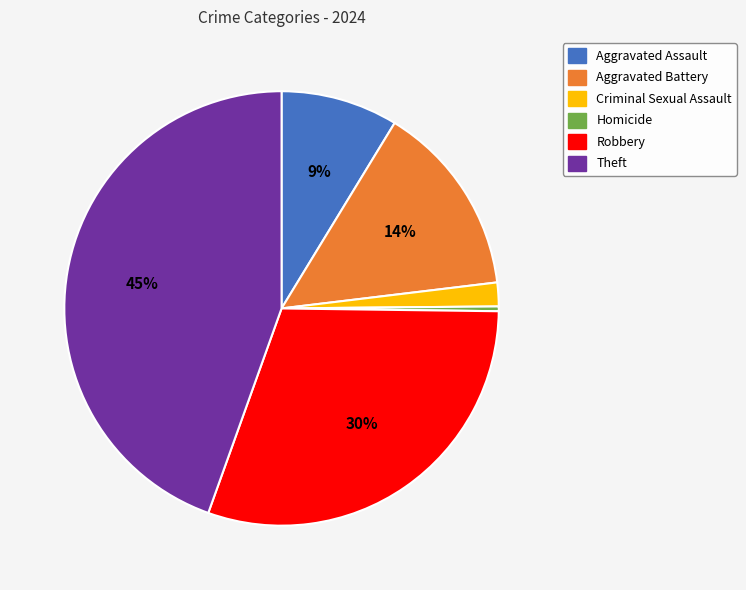

How many slices are in this pie chart?

6